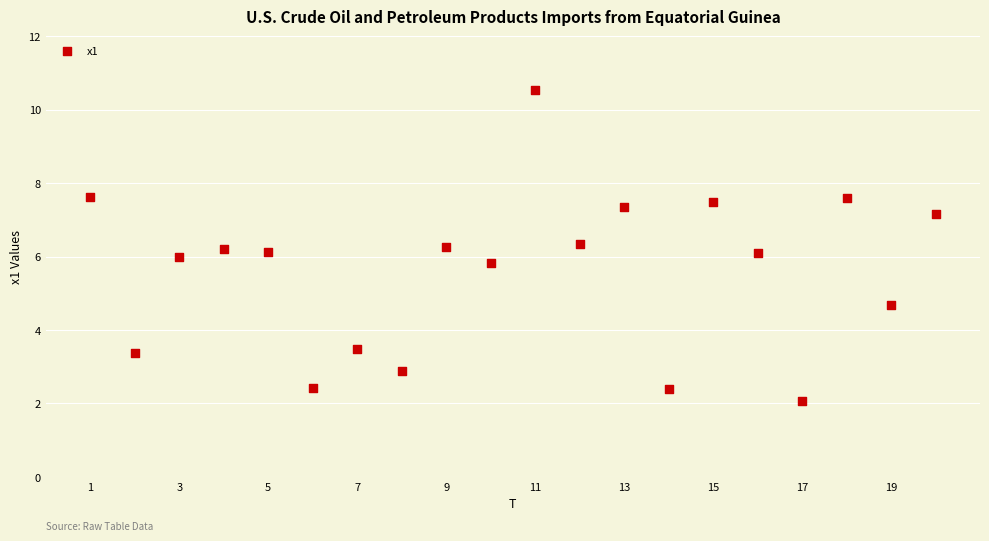

What is the range of Y values (max minus min)?

8.5